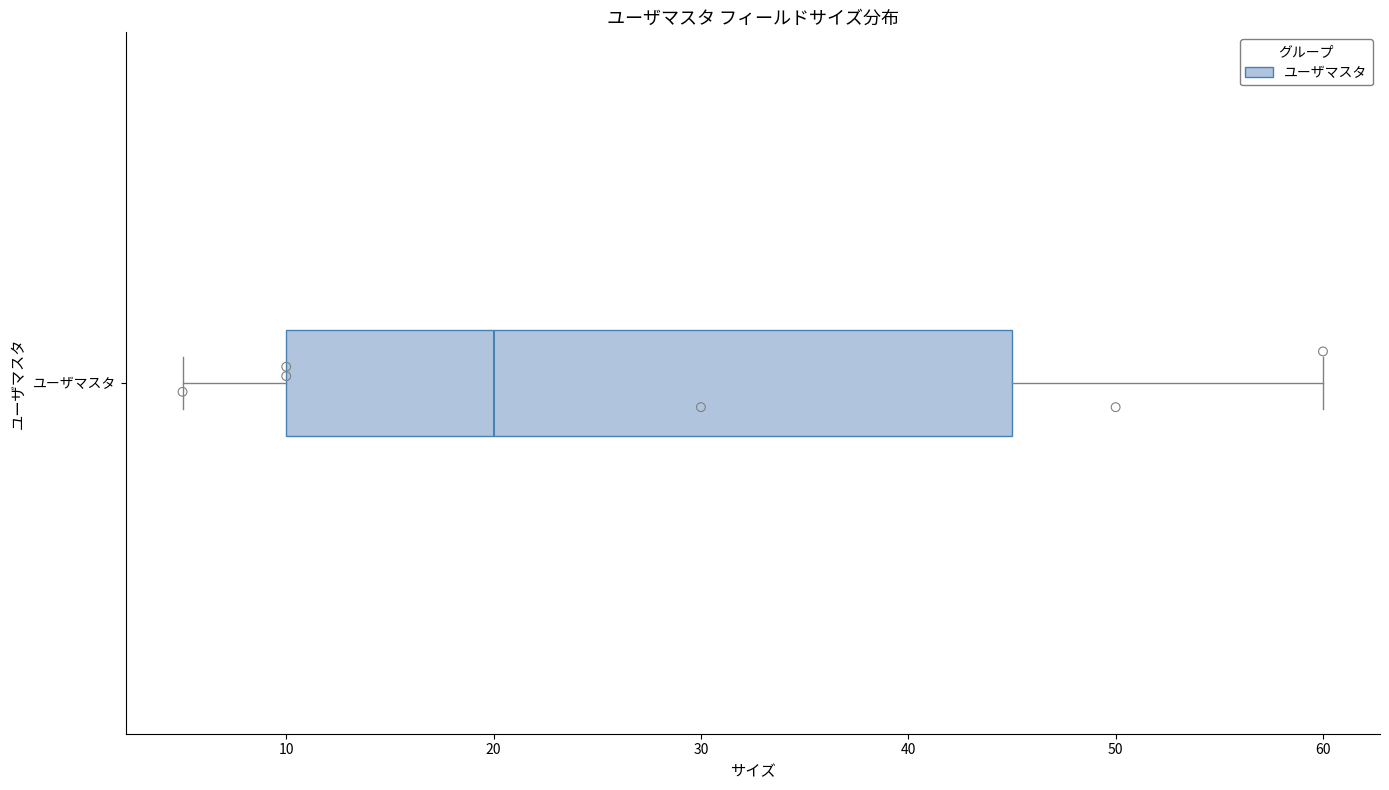

Where is the right edge of the box for ユーザマスタ on the x-axis? The values are not printed on the chart, so give them approximately, as read against the axis.

45